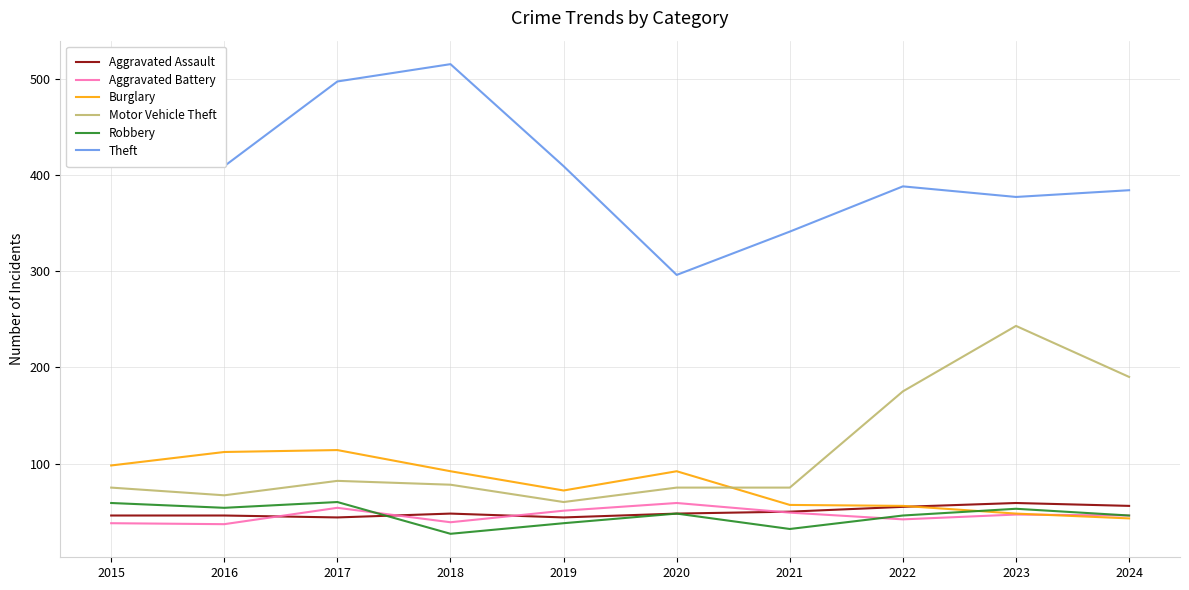

Which category has the highest value in the Aggravated Battery series?

2020